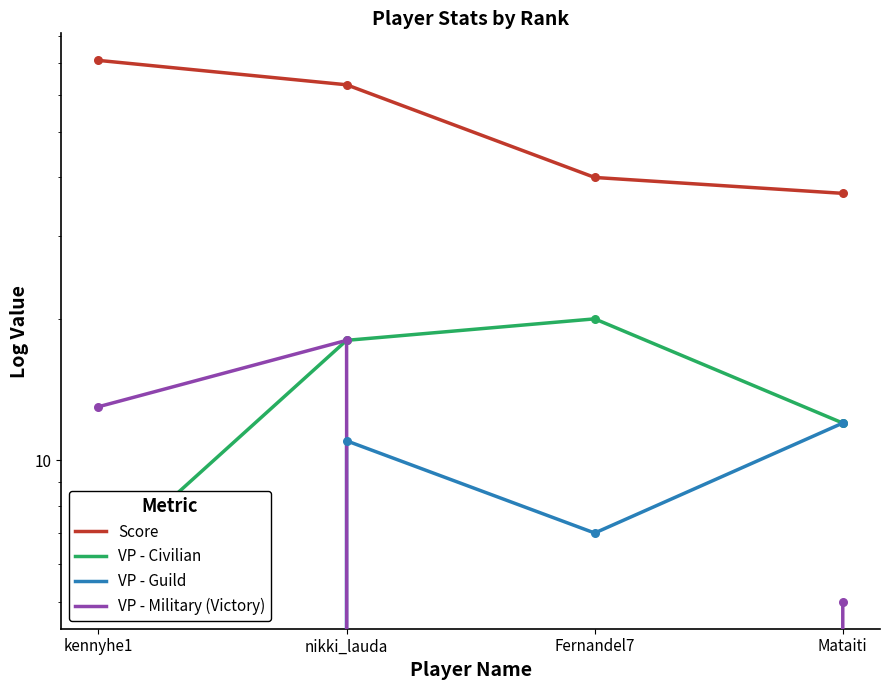

What is the total value across all series at Fernandel7?

67